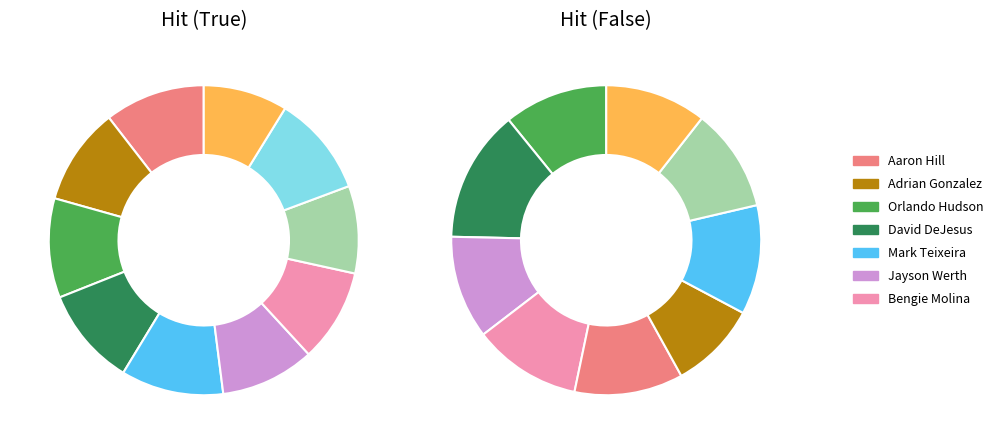

To the nearest percent, what is the combined percentage of False and True?

100%